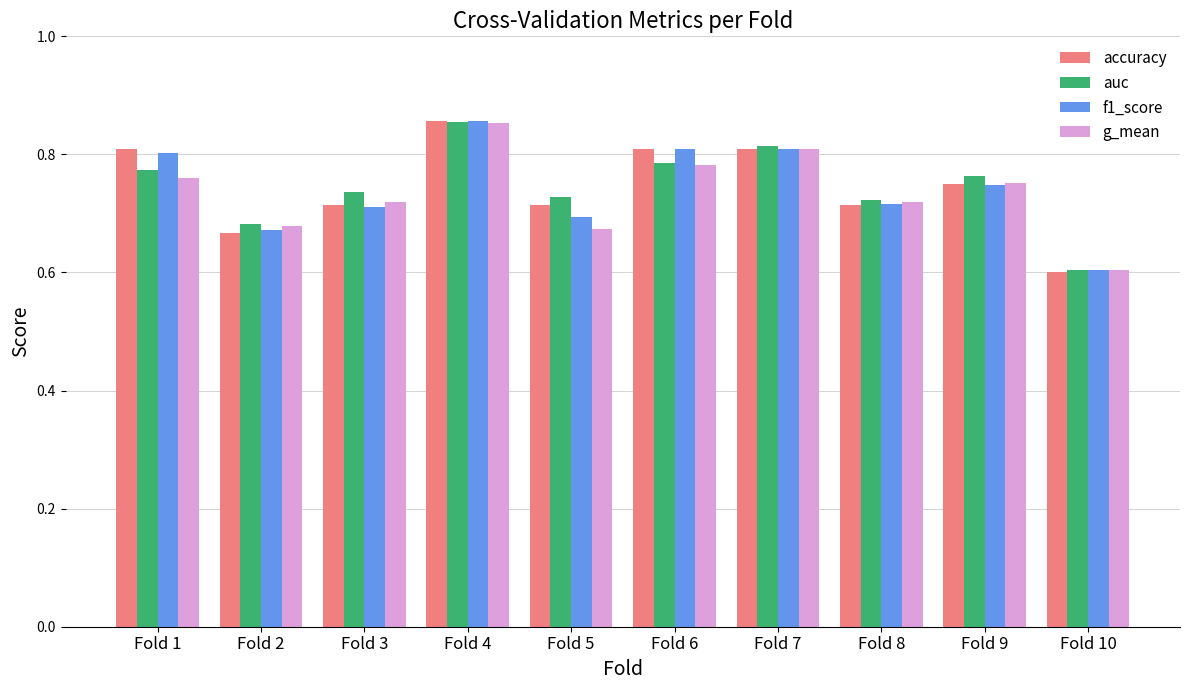

At how many categories does at least one series exceed 0?

10